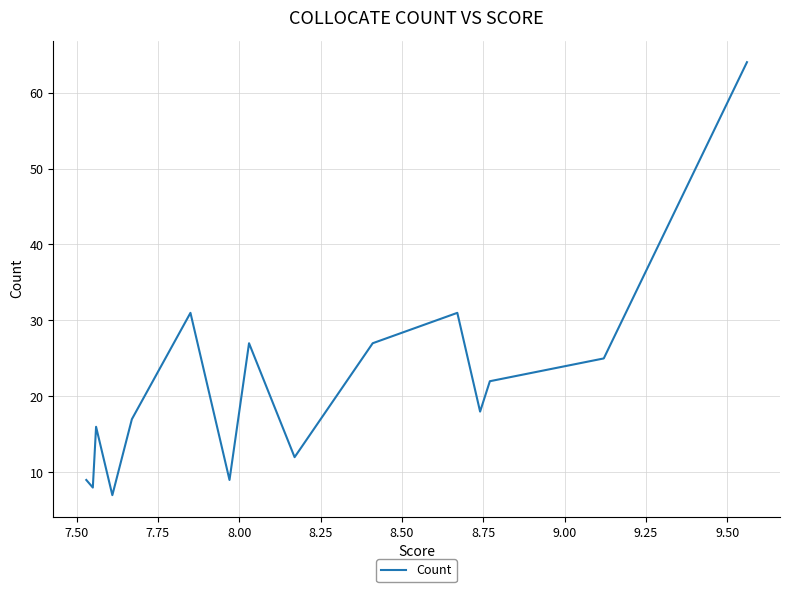

What is the sum of all values?

323